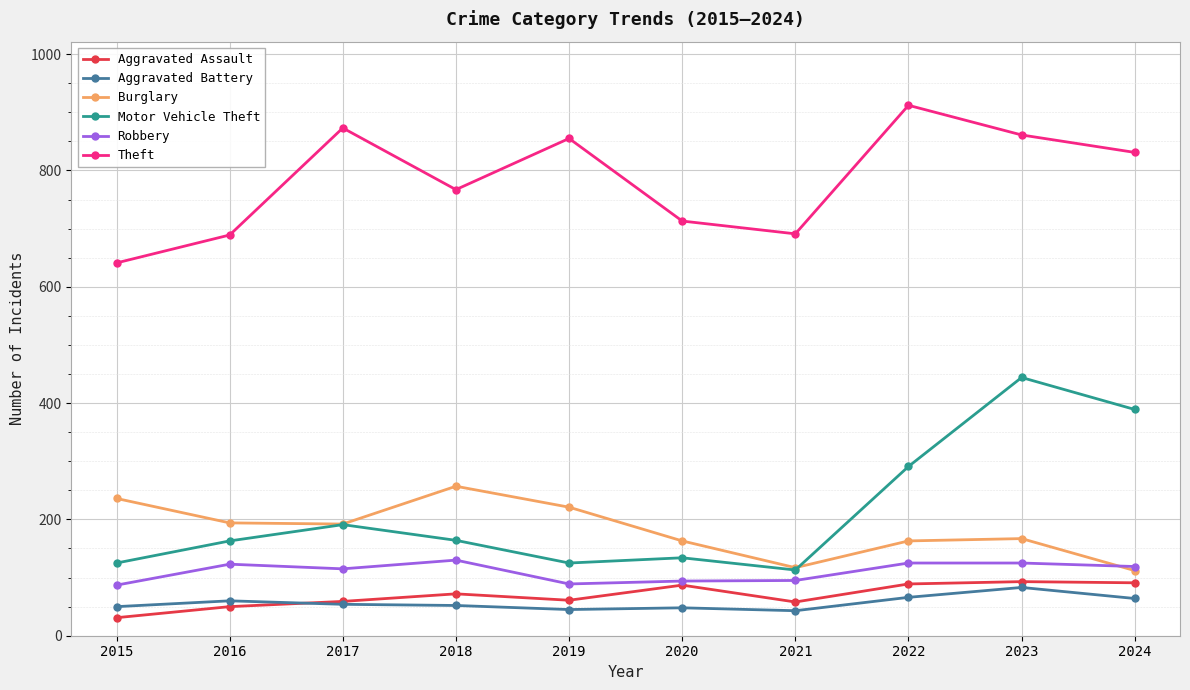

True or false: Aggravated Battery and Burglary cross at least once.

False